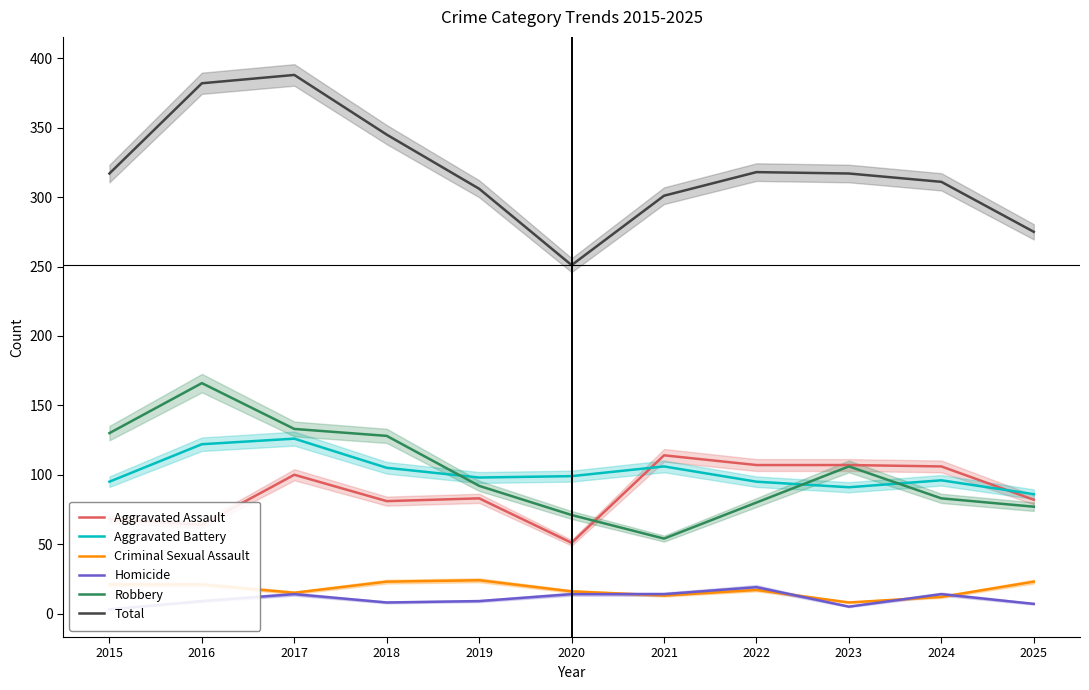

Reading left to right, what are all the values shown in this chart?

Aggravated Assault: 68	64	100	81	83	51	114	107	107	106	82
Aggravated Battery: 95	122	126	105	98	99	106	95	91	96	86
Criminal Sexual Assault: 21	21	15	23	24	16	13	17	8	12	23
Homicide: 3	9	14	8	9	14	14	19	5	14	7
Robbery: 130	166	133	128	92	71	54	80	106	83	77
Total: 317	382	388	345	306	251	301	318	317	311	275